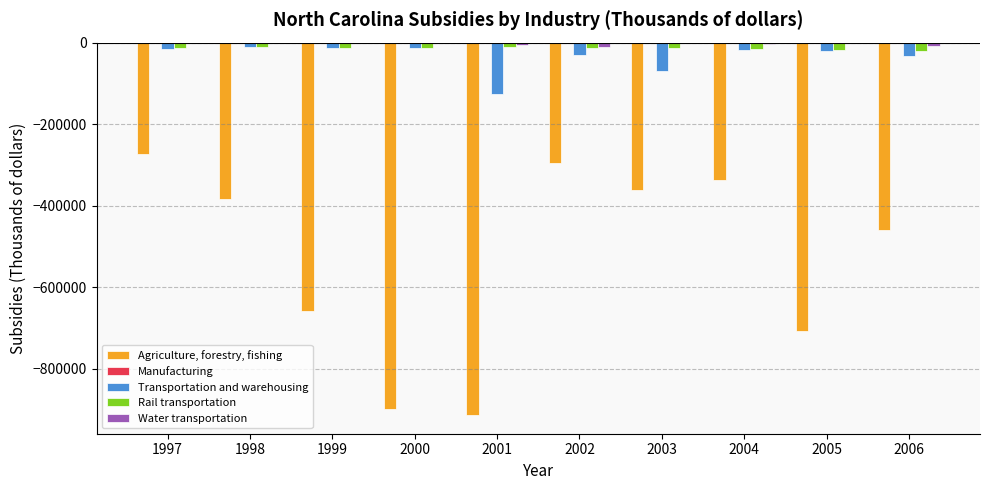

What is the sum of all Agriculture, forestry, fishing values?

-5288652